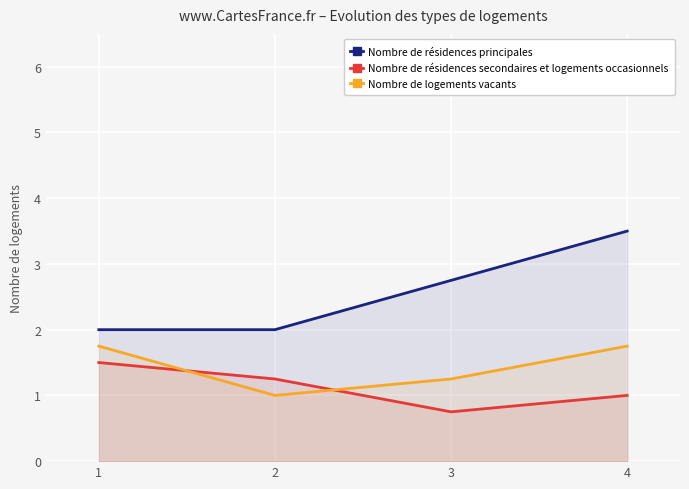

True or false: test_pair_pat and test_order_pat cross at least once.

False